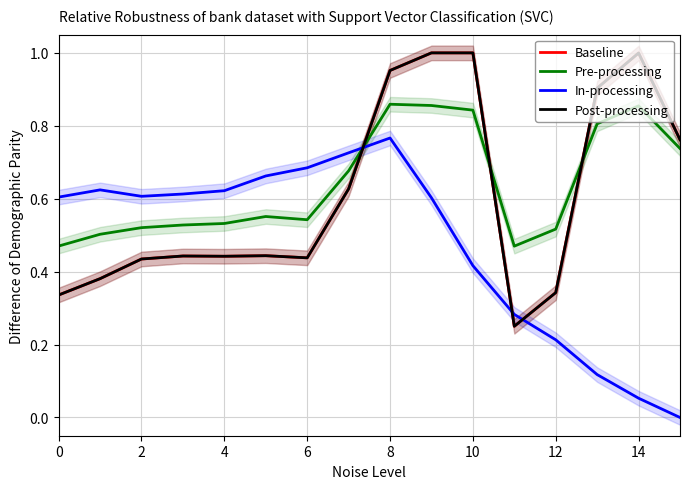

True or false: Post-processing has a value of 1.7 at 8.

False